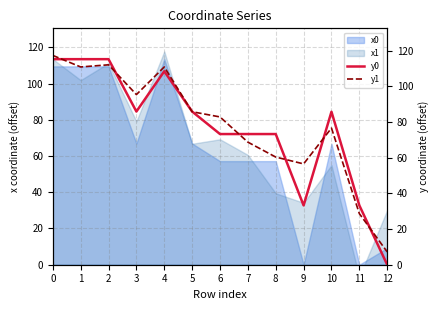

At which category does y1 reach its first local valley?

1